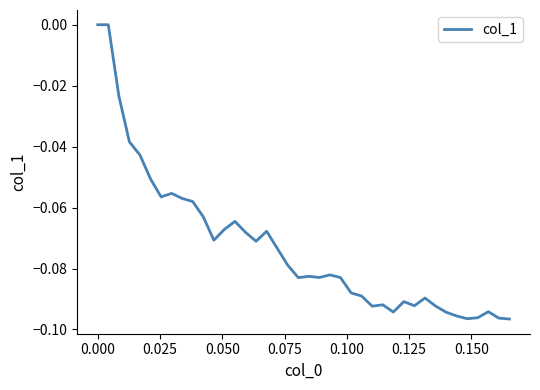

Reading left to right, list all the values displayed in this chart.

0.0	0.0	-0.0	-0.0	-0.0	-0.1	-0.1	-0.1	-0.1	-0.1	-0.1	-0.1	-0.1	-0.1	-0.1	-0.1	-0.1	-0.1	-0.1	-0.1	-0.1	-0.1	-0.1	-0.1	-0.1	-0.1	-0.1	-0.1	-0.1	-0.1	-0.1	-0.1	-0.1	-0.1	-0.1	-0.1	-0.1	-0.1	-0.1	-0.1